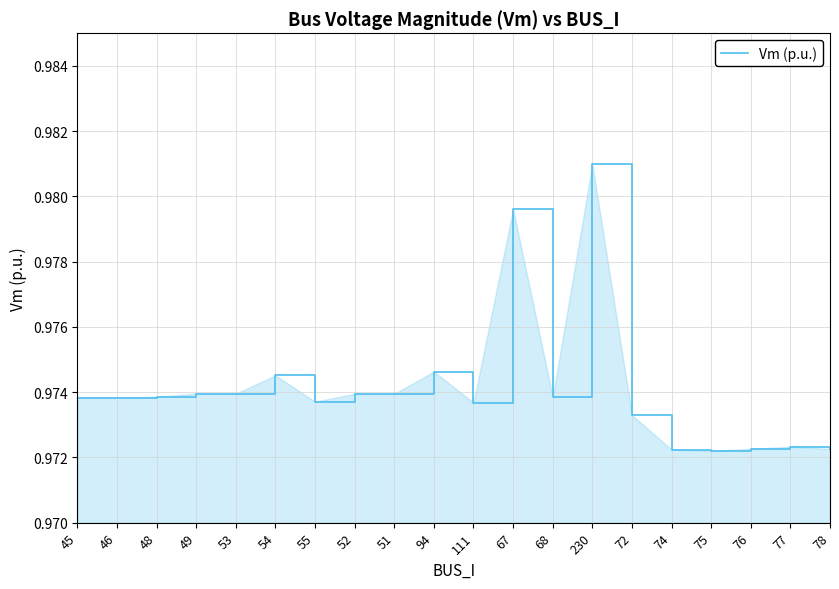

Which category has the highest value across all series?

230